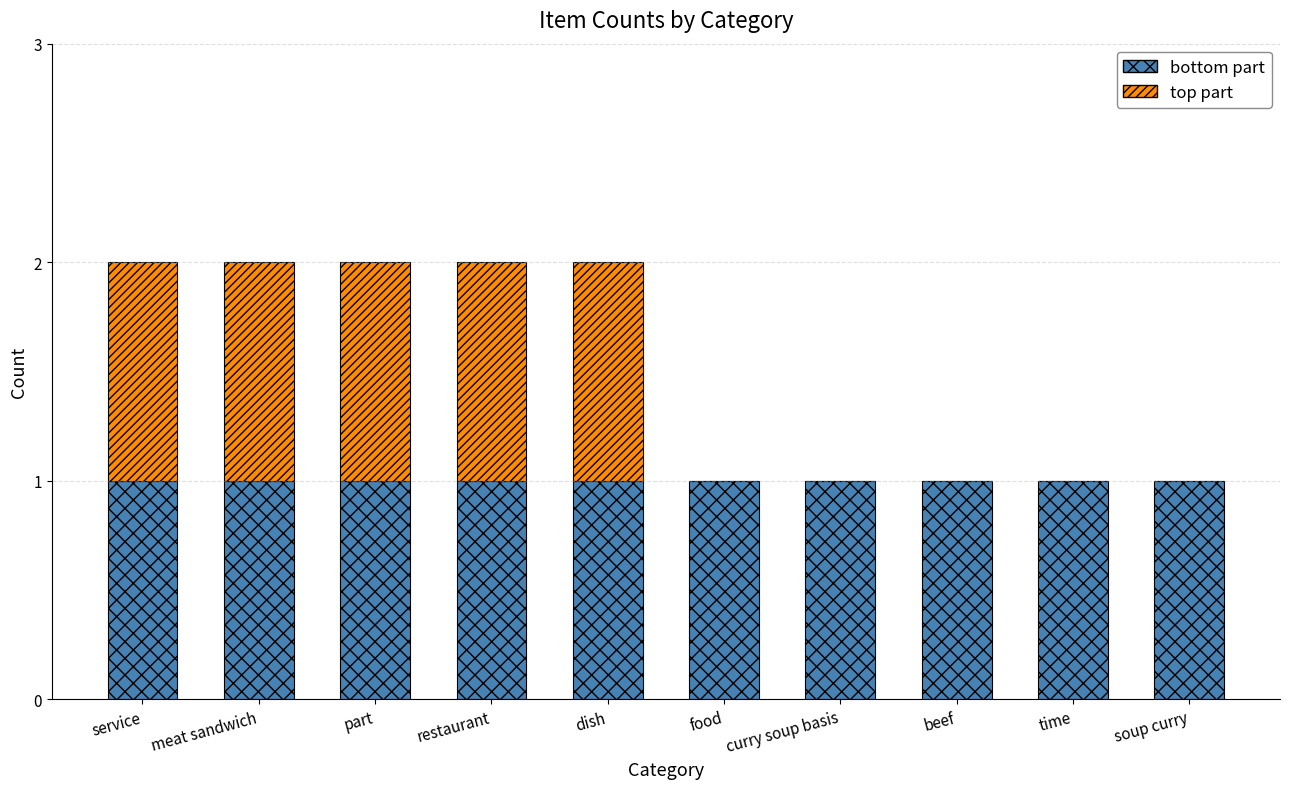

True or false: bottom part has a value of 1 at soup curry.

True